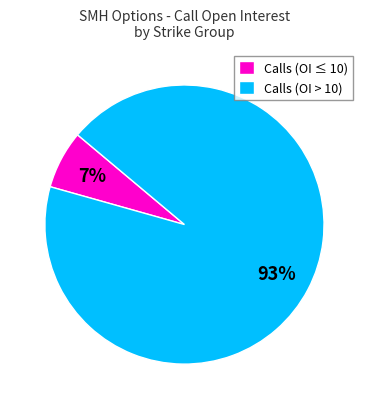

How many slices are in this pie chart?

2